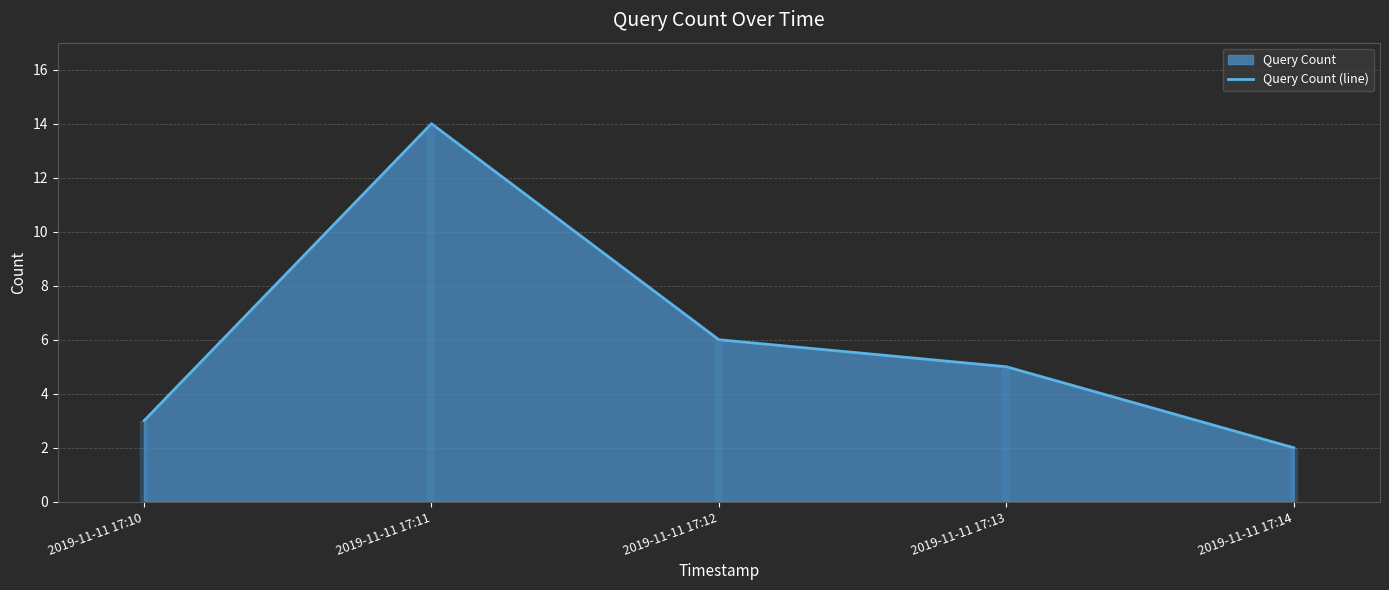

Reading left to right, what are all the values shown in this chart?

3	14	6	5	2